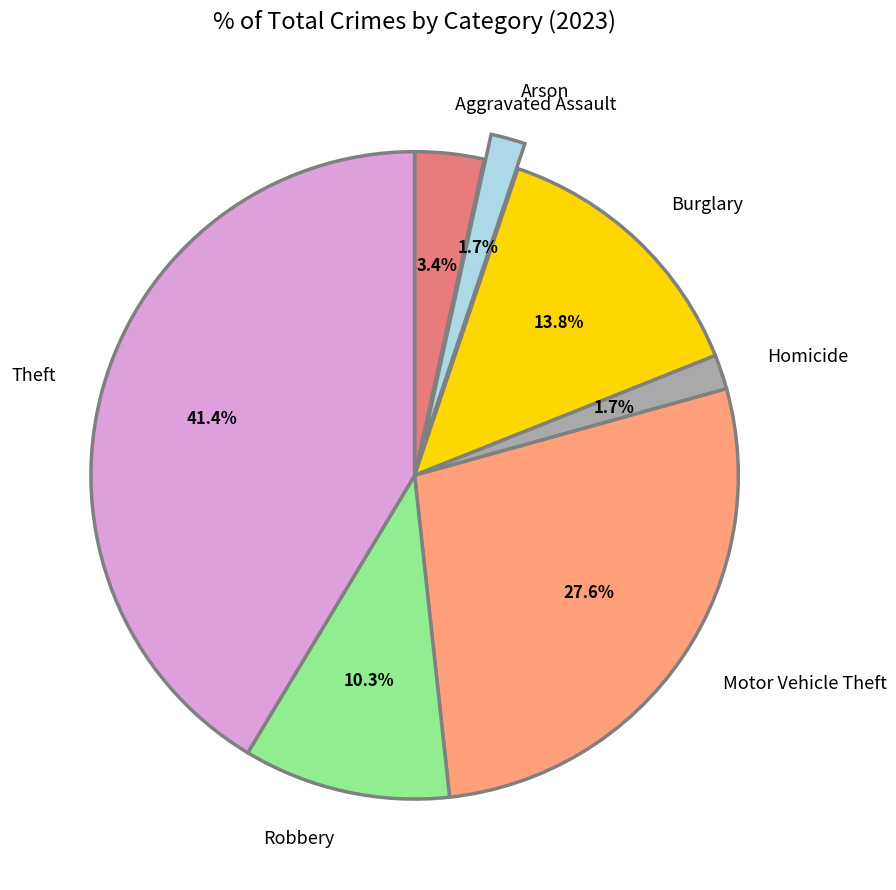

Does Arson represent more than half of the total?

No